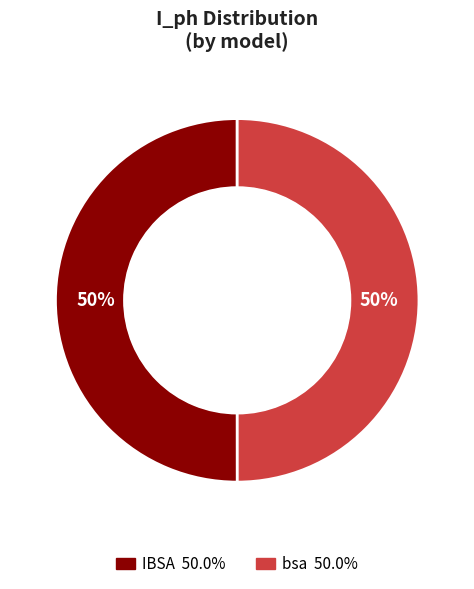

To the nearest percent, what is the average slice percentage?

50%